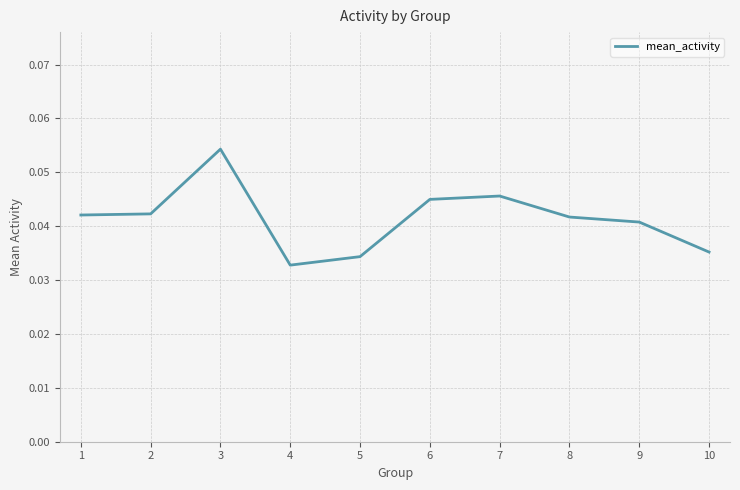

Is it true that the value at 2 is 0.1?

False